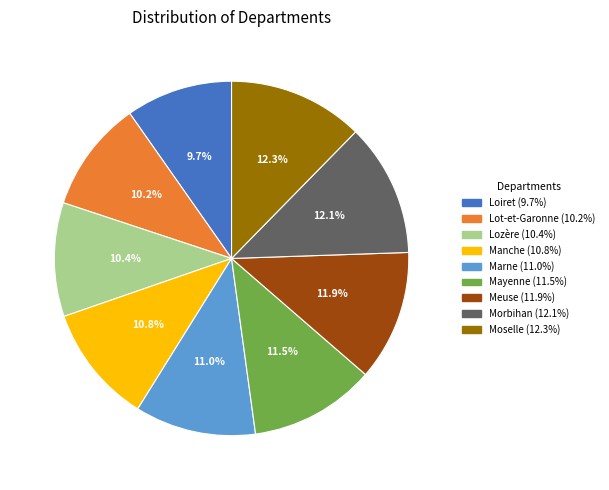

True or false: Moselle accounts for 12% of the total.

True